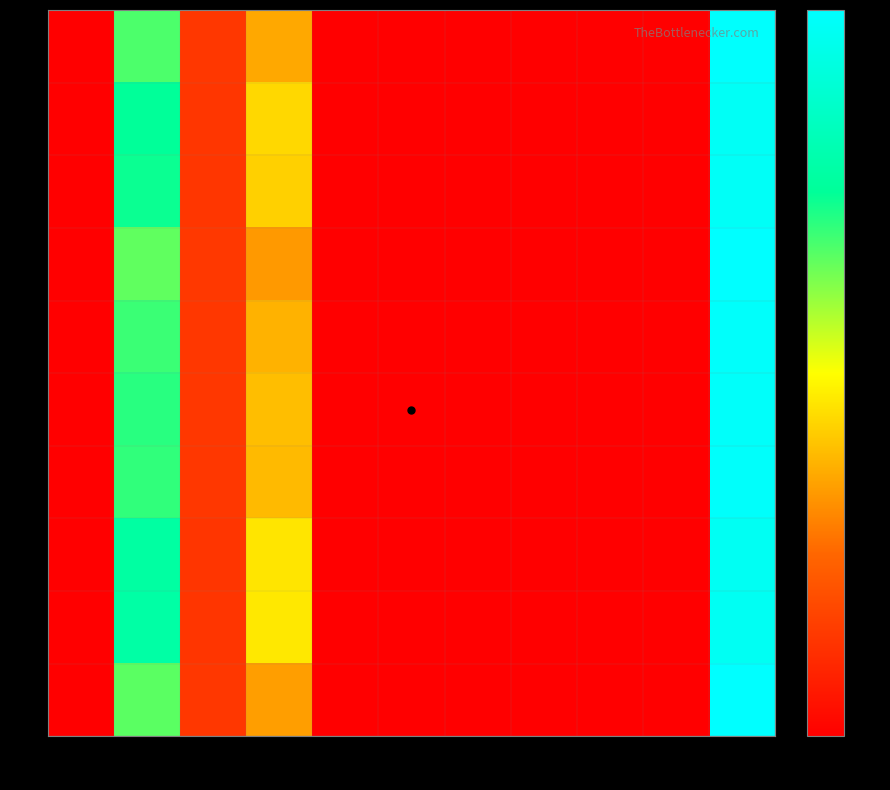

How many distinct data groups are displayed?

10